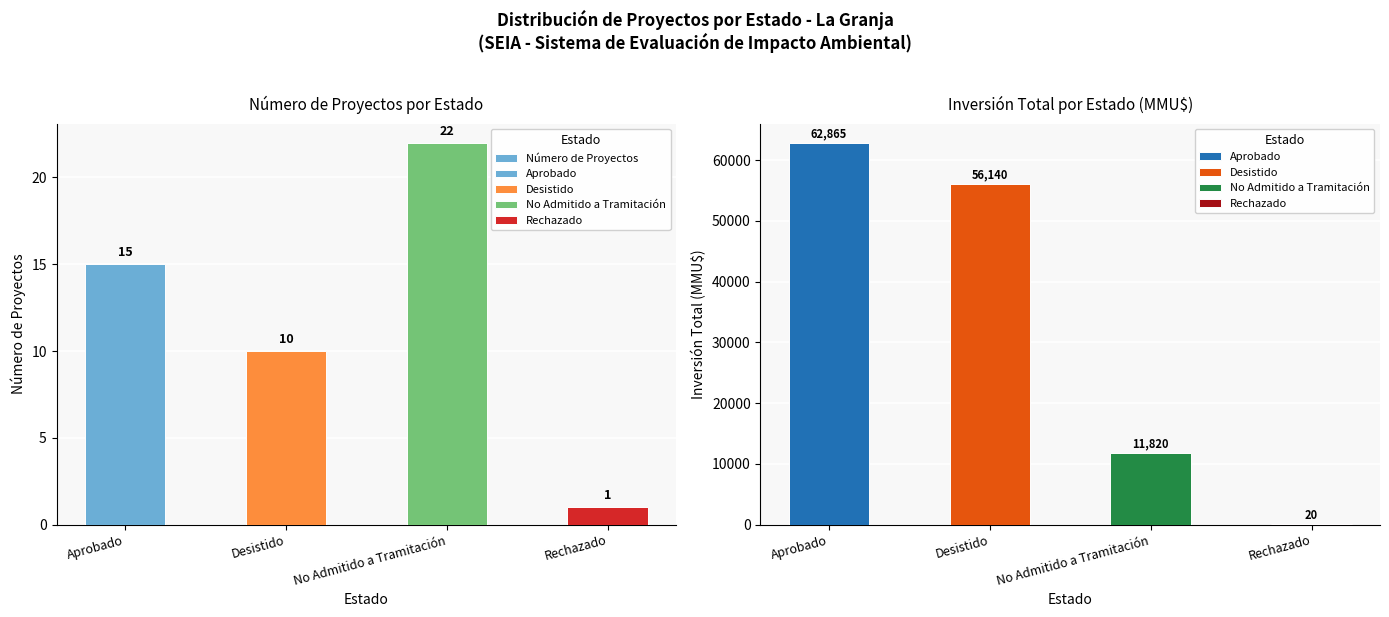

How many data points are above 15?

1